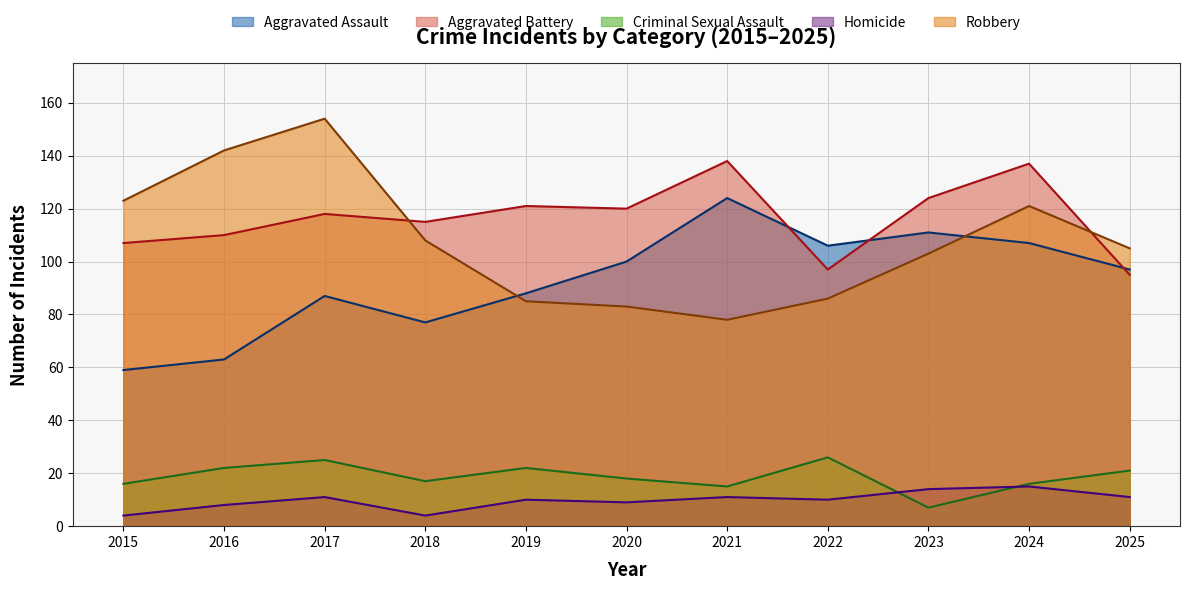

What is the average value of the Aggravated Battery series?

117